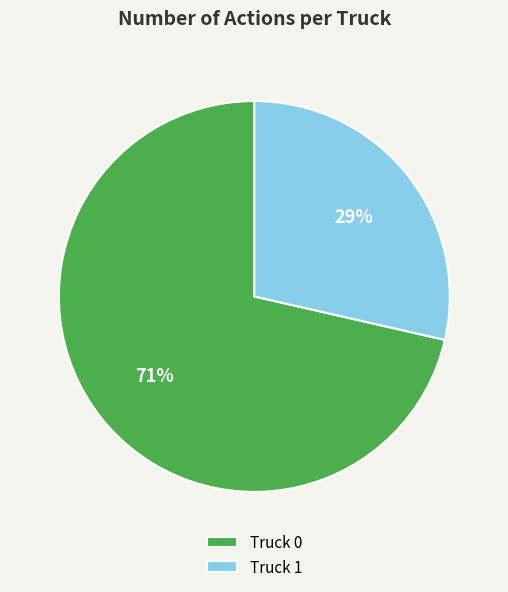

Does any single category account for the majority?

Yes